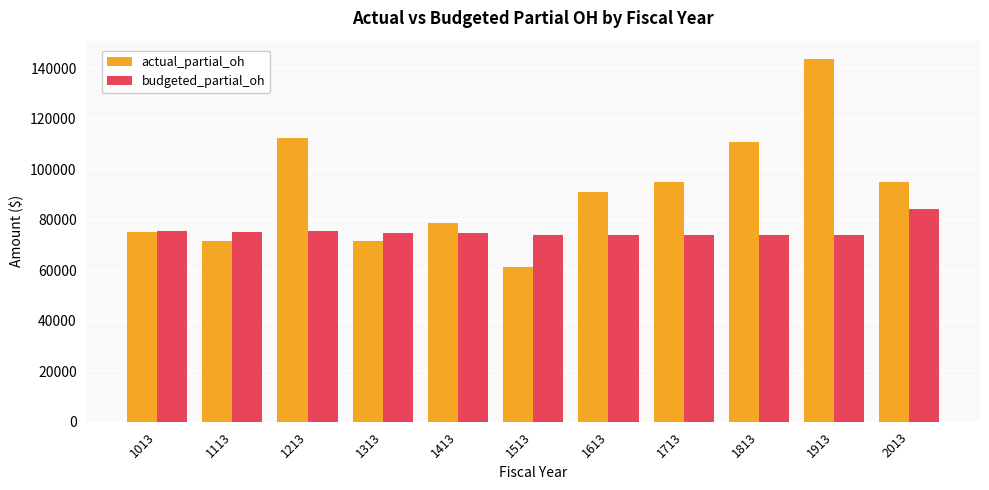

The value of actual_partial_oh at 1613 is 91168.2. True or false?

True